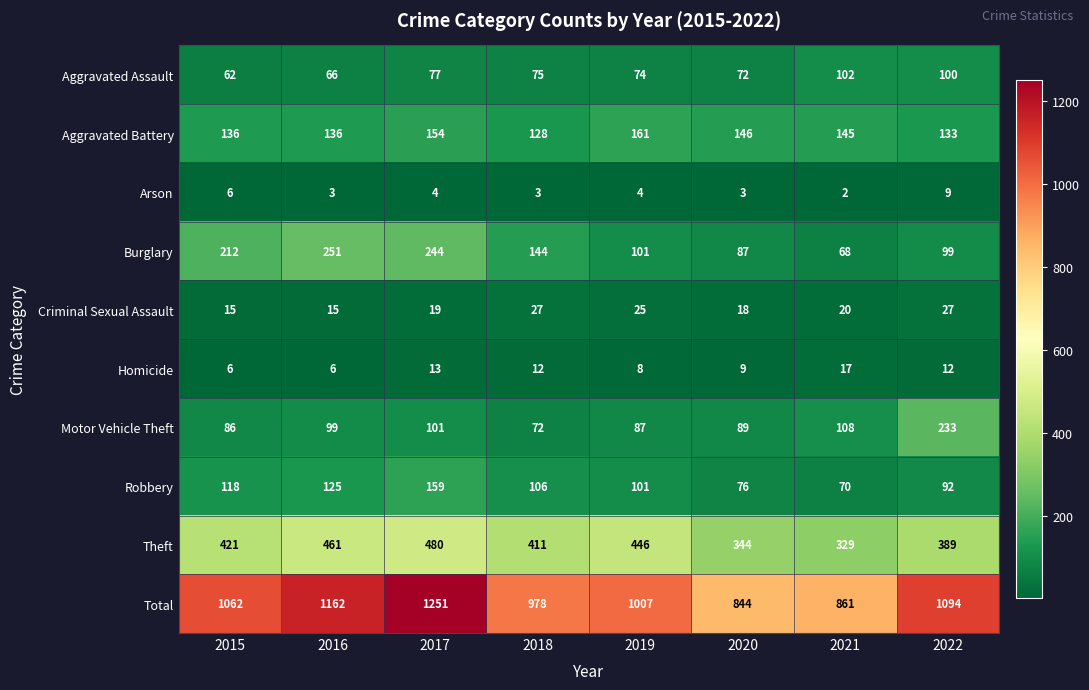

What is the difference between the maximum and minimum values in the Motor Vehicle Theft series?

161